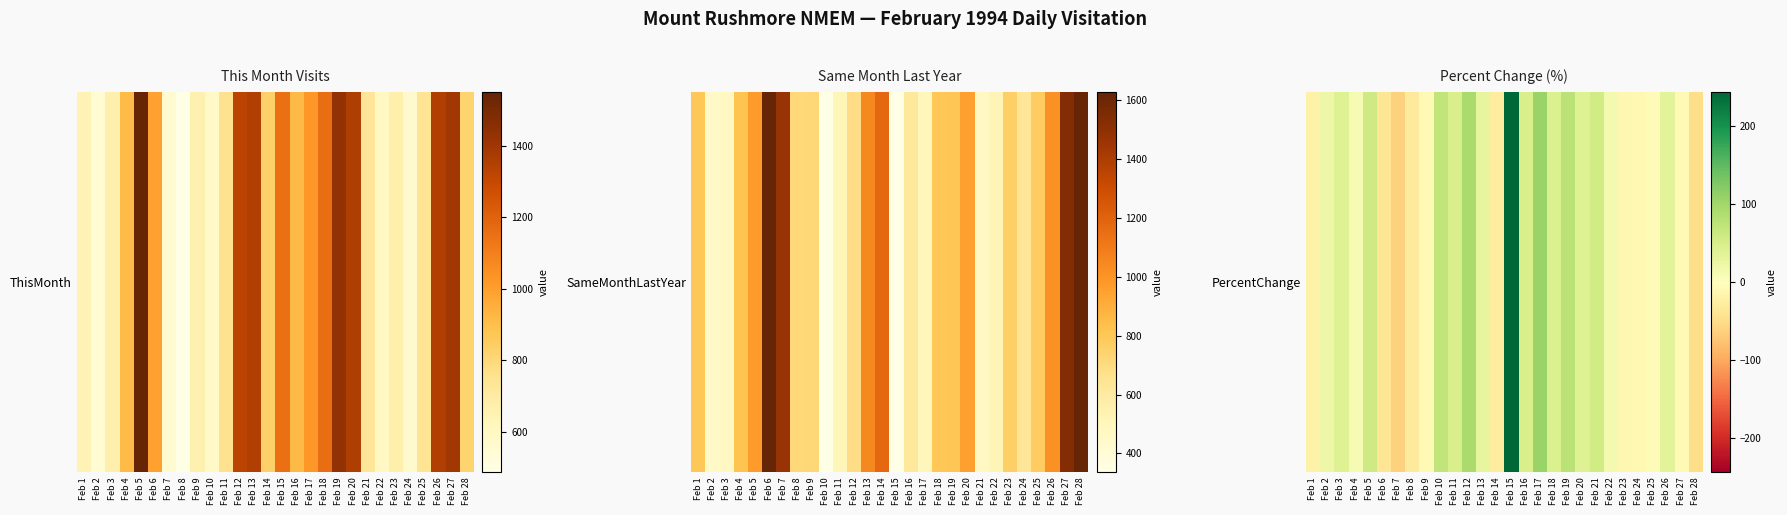

What is the sum of the values at Feb 24 and Feb 21?

45.2